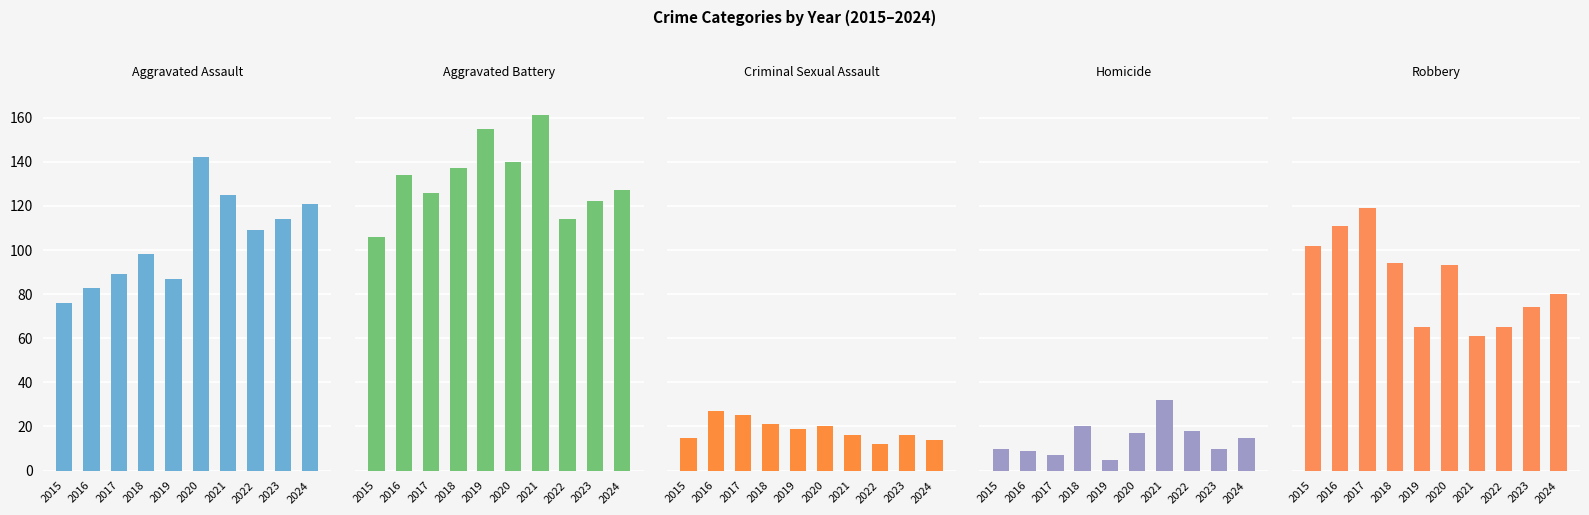

At which label does Robbery reach its minimum?

2021